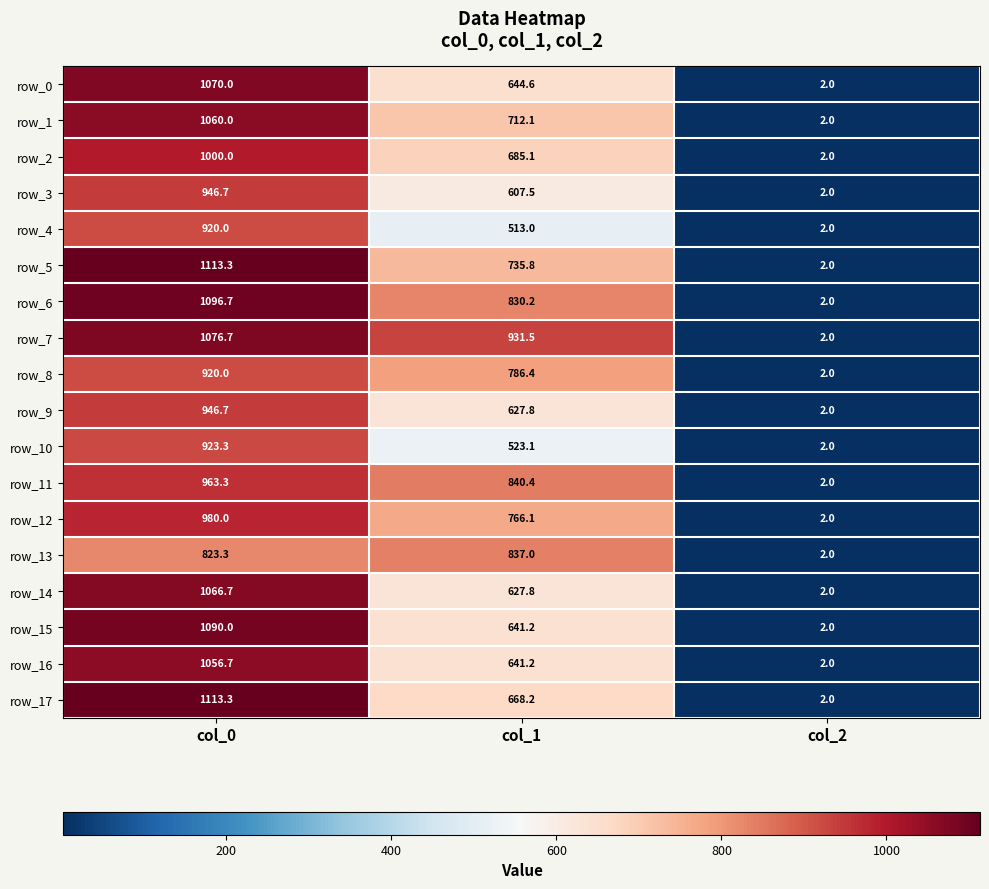

The value of row_3 at col_2 is 2.0. True or false?

True